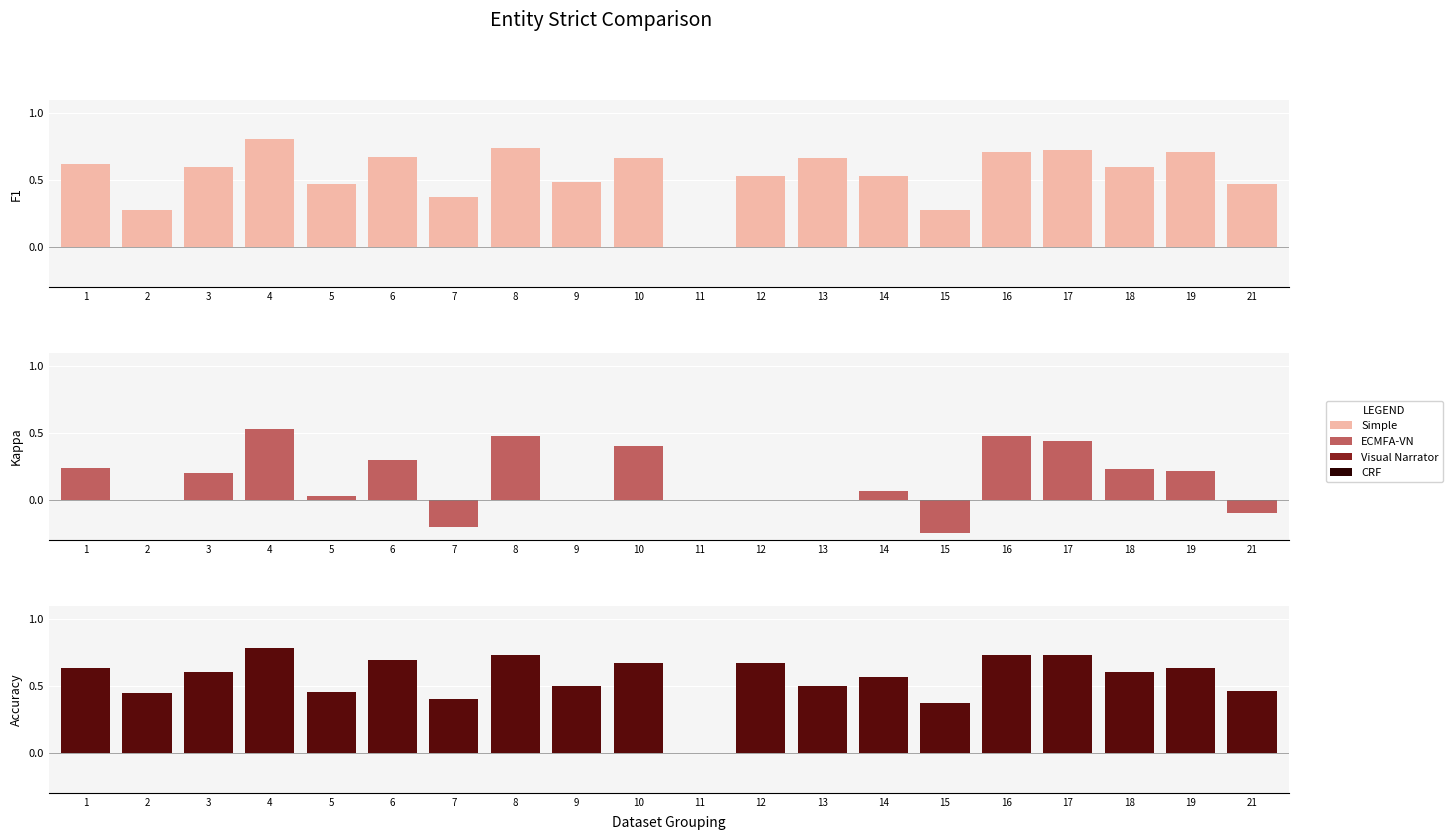

Which category has the lowest value in the Kappa series?

2